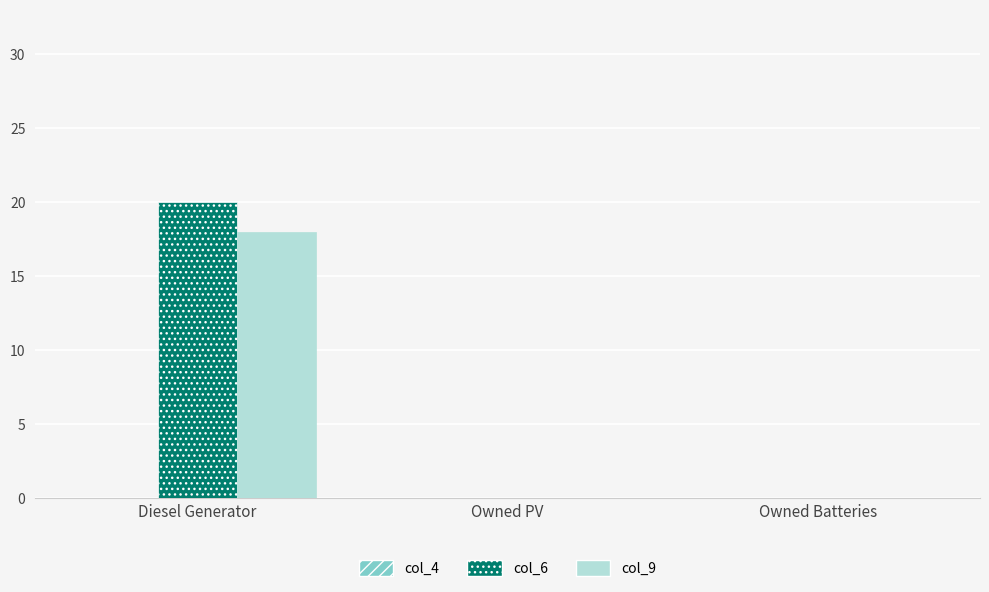

Count the number of data series in this chart.

2